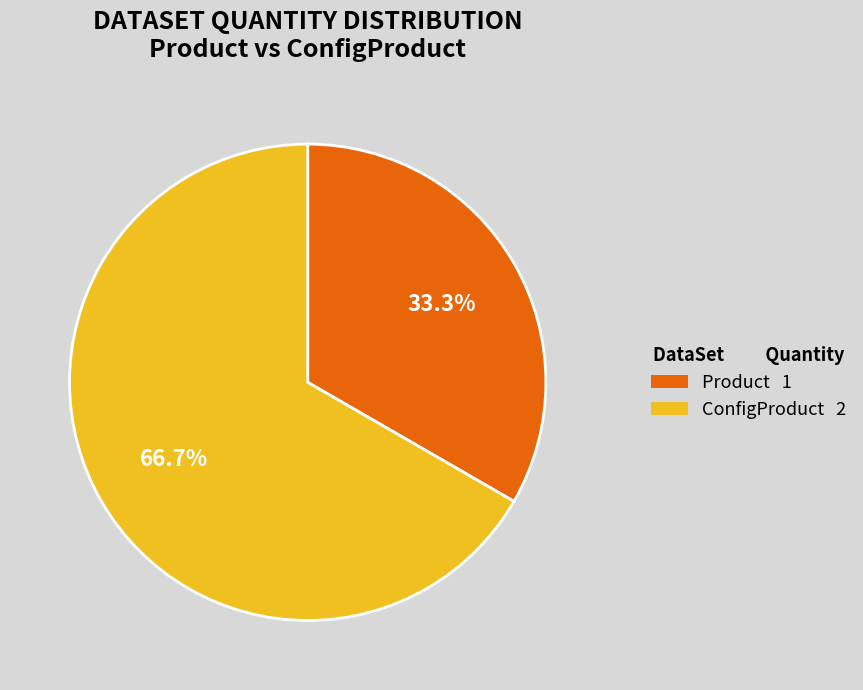

To the nearest percent, what is the difference between the largest and smallest slice percentages?

33%